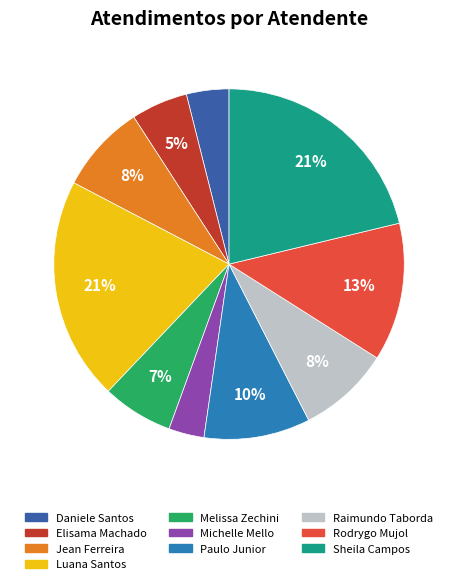

Which has a higher value, Raimundo Taborda or Melissa Zechini?

Raimundo Taborda